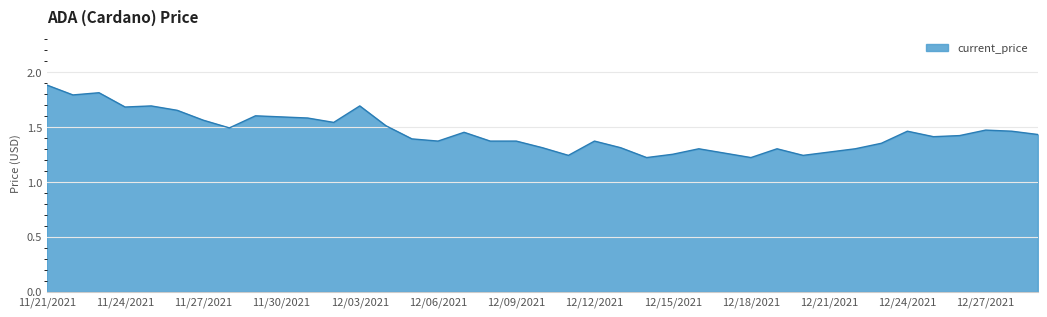

Does the chart have visible grid lines?

Yes